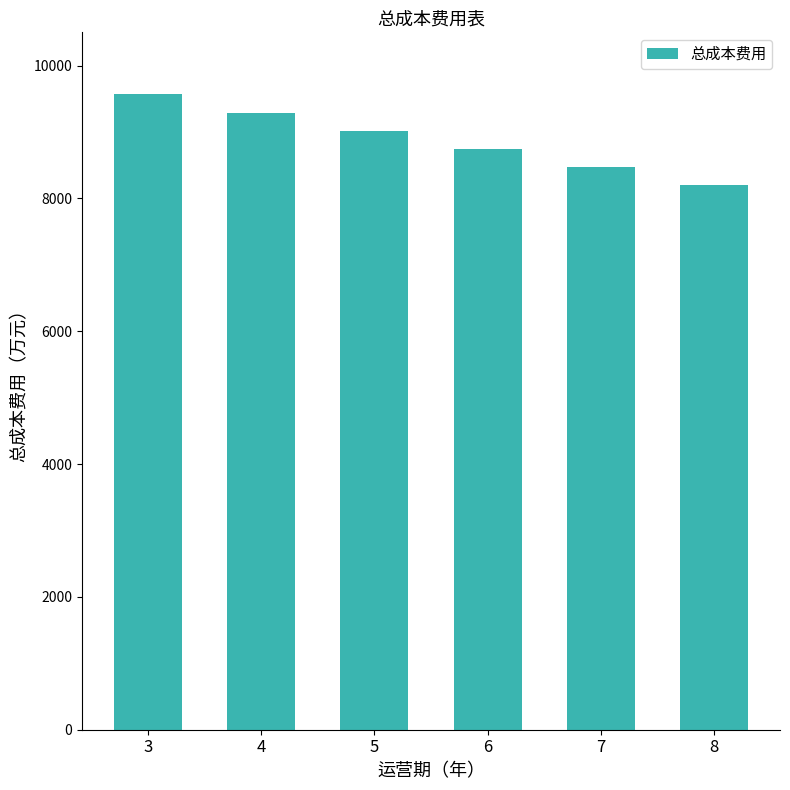

True or false: the data shows 8748.8 at 6.

True